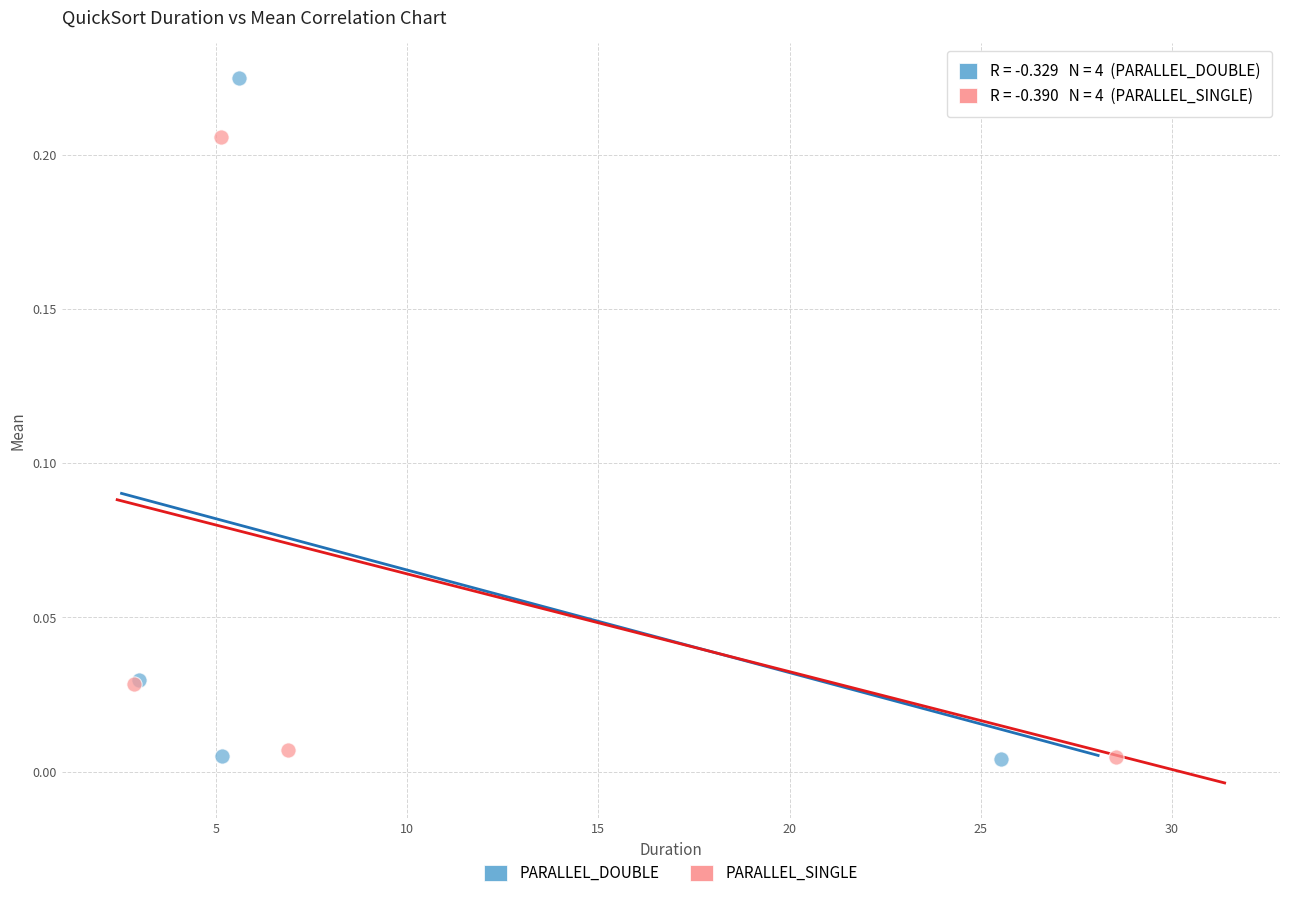

Which series contains the highest Y value?

PARALLEL_DOUBLE